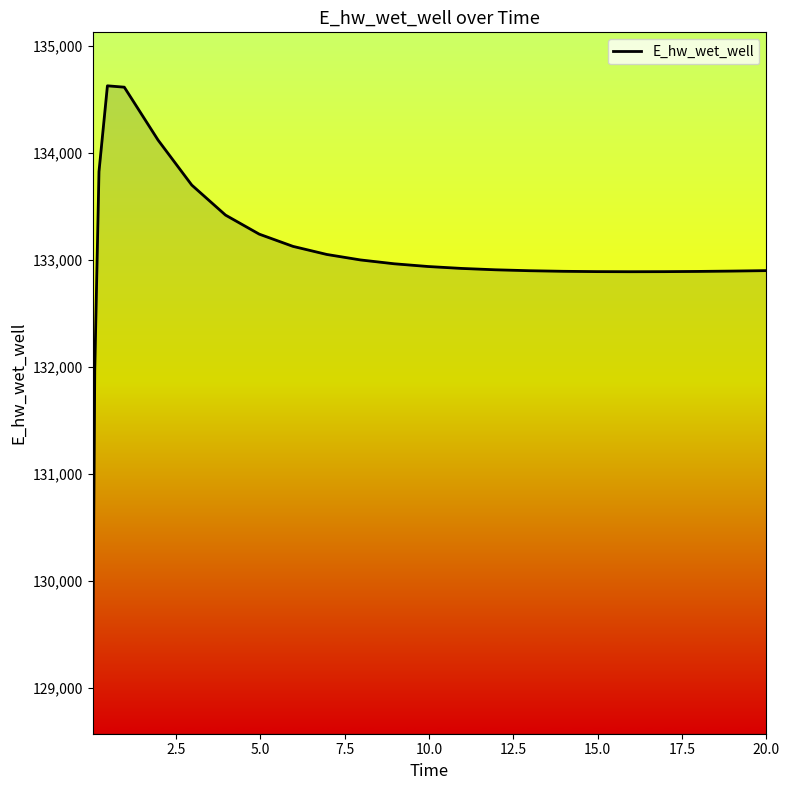

What is the smallest value displayed?

129070.3